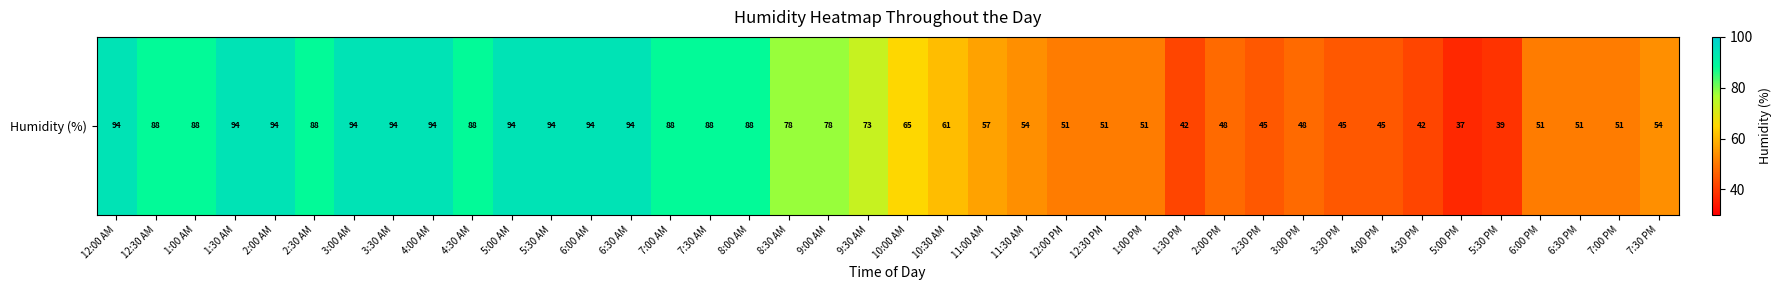

Reading left to right, extract all data points from this chart.

12:00 AM=94	12:30 AM=88	1:00 AM=88	1:30 AM=94	2:00 AM=94	2:30 AM=88	3:00 AM=94	3:30 AM=94	4:00 AM=94	4:30 AM=88	5:00 AM=94	5:30 AM=94	6:00 AM=94	6:30 AM=94	7:00 AM=88	7:30 AM=88	8:00 AM=88	8:30 AM=78	9:00 AM=78	9:30 AM=73	10:00 AM=65	10:30 AM=61	11:00 AM=57	11:30 AM=54	12:00 PM=51	12:30 PM=51	1:00 PM=51	1:30 PM=42	2:00 PM=48	2:30 PM=45	3:00 PM=48	3:30 PM=45	4:00 PM=45	4:30 PM=42	5:00 PM=37	5:30 PM=39	6:00 PM=51	6:30 PM=51	7:00 PM=51	7:30 PM=54